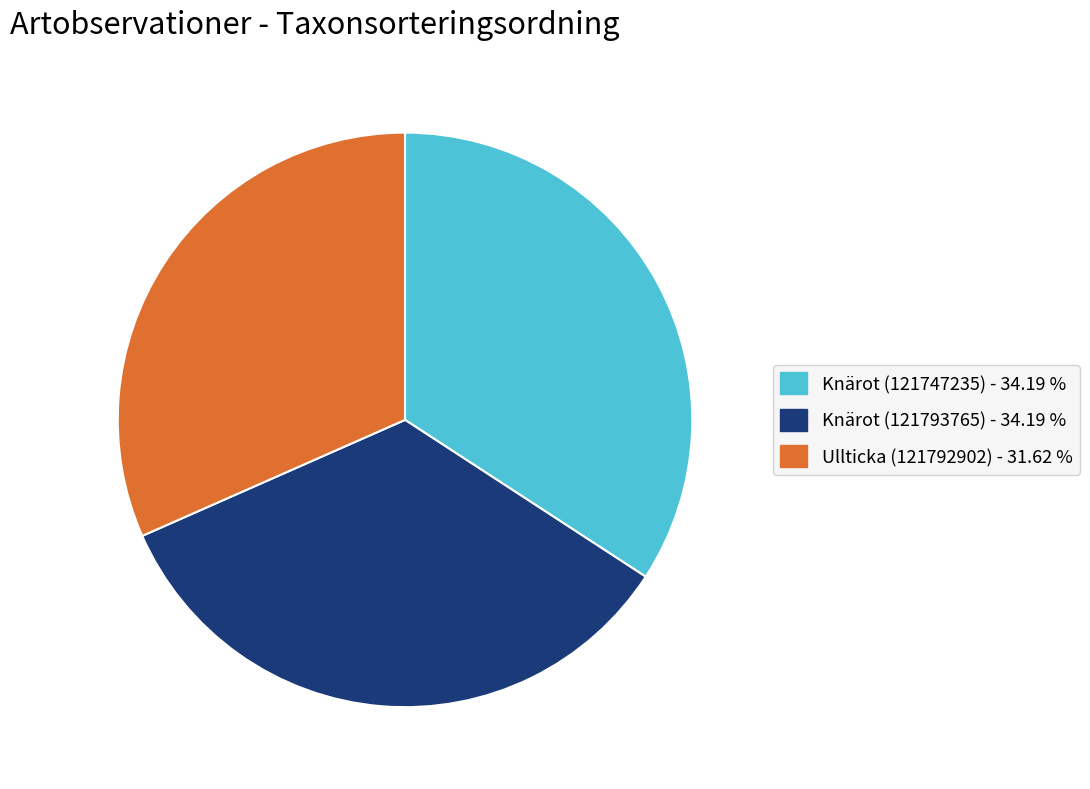

Which has a higher value, Knärot (121747235) or Ullticka (121792902)?

Knärot (121747235)